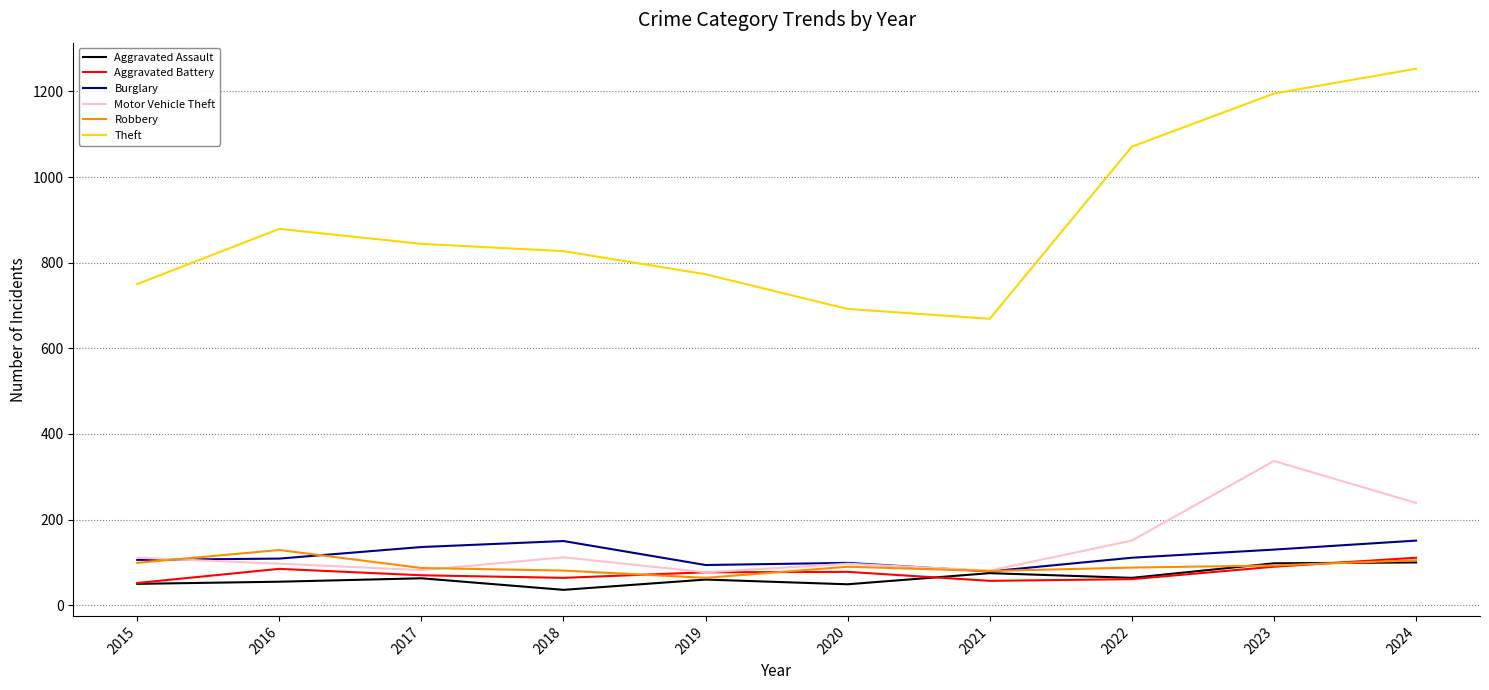

True or false: Theft has more than 2 interior local peaks.

False